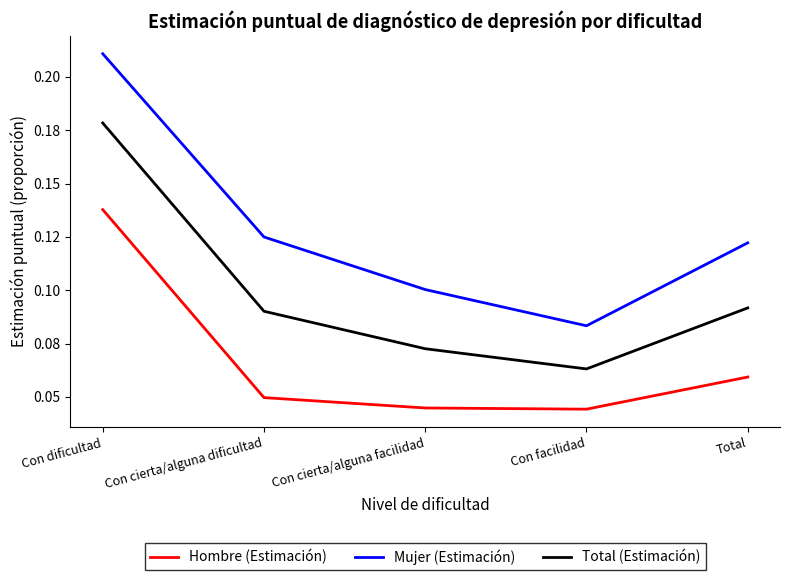

True or false: Mujer (Estimación) and Hombre (Estimación) cross at least once.

False